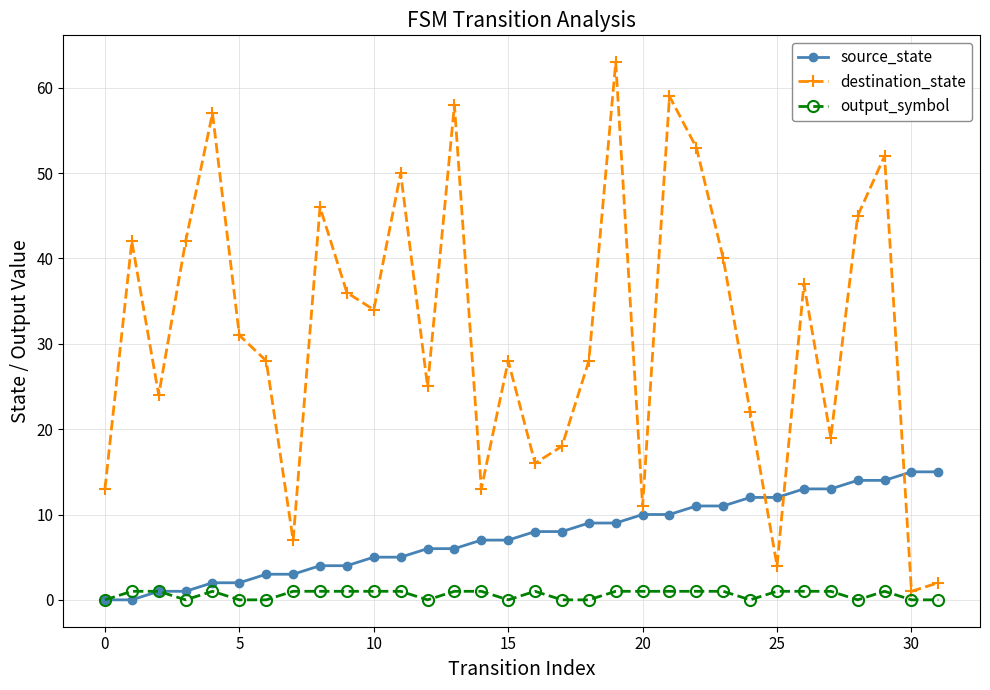

True or false: output_symbol and destination_state intersect in this chart.

False